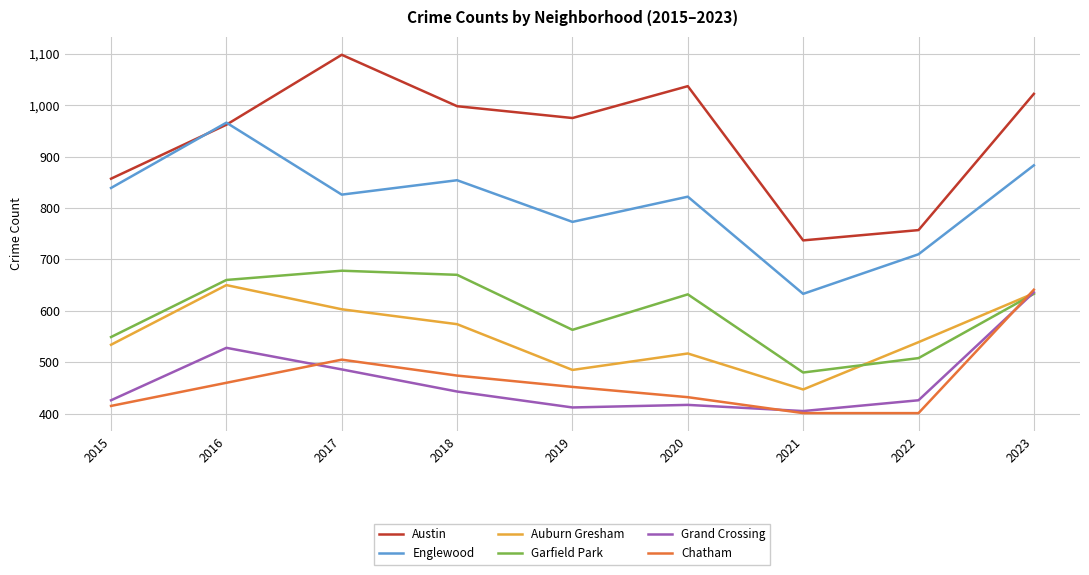

At which category does Garfield Park reach its first local valley?

2019